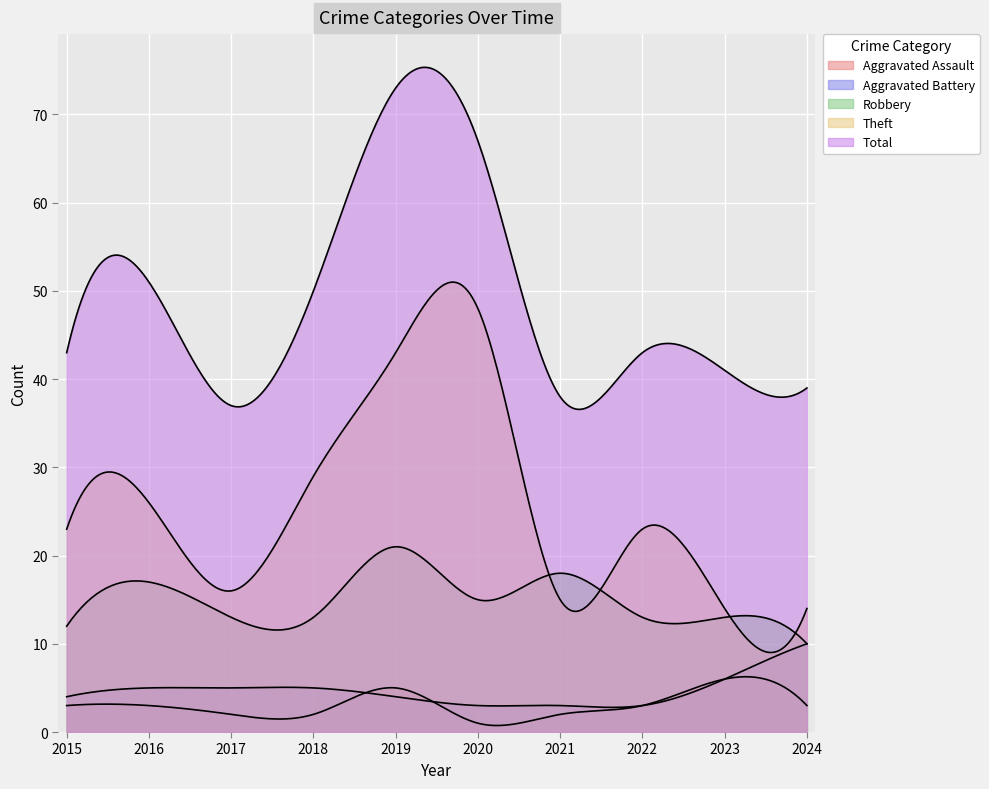

At how many categories does at least one series exceed 57?

2